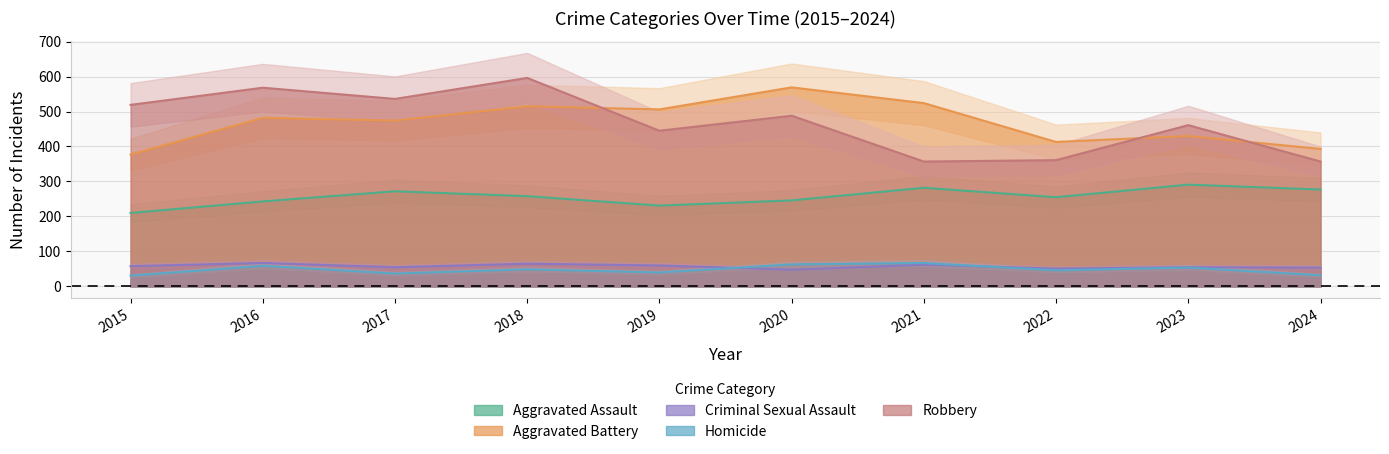

True or false: Criminal Sexual Assault and Robbery cross at least once.

False